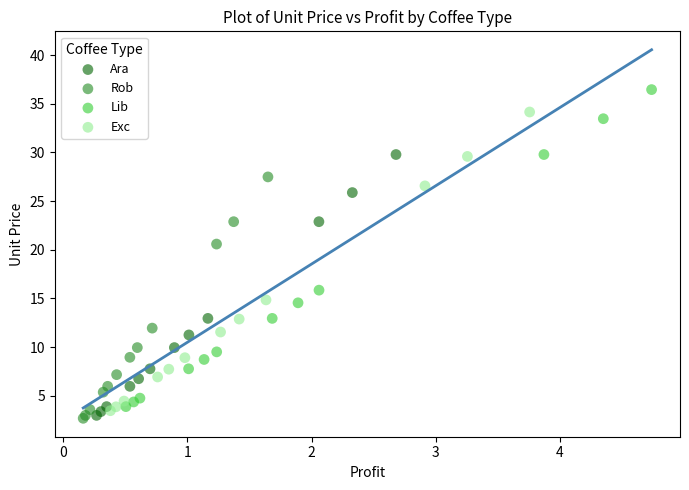

Which series reaches the maximum Y coordinate?

Lib